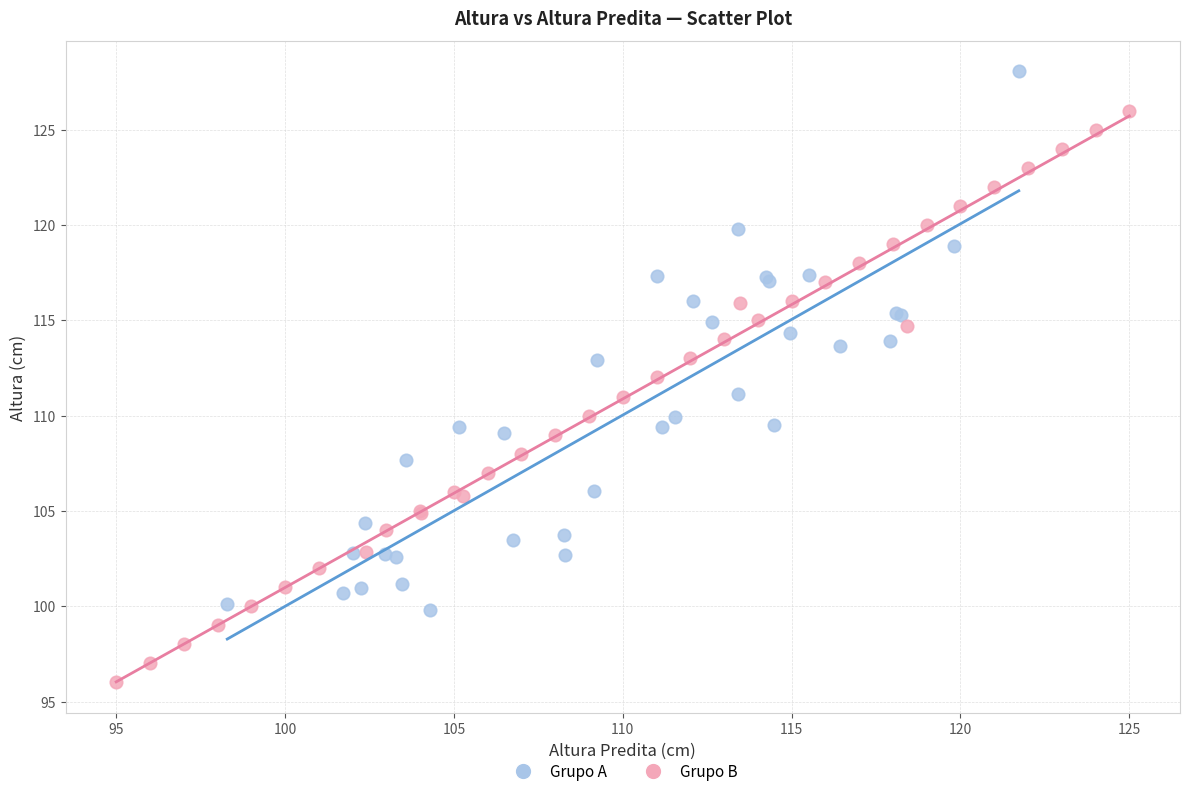

Which series has the widest spread of Y values?

Grupo B